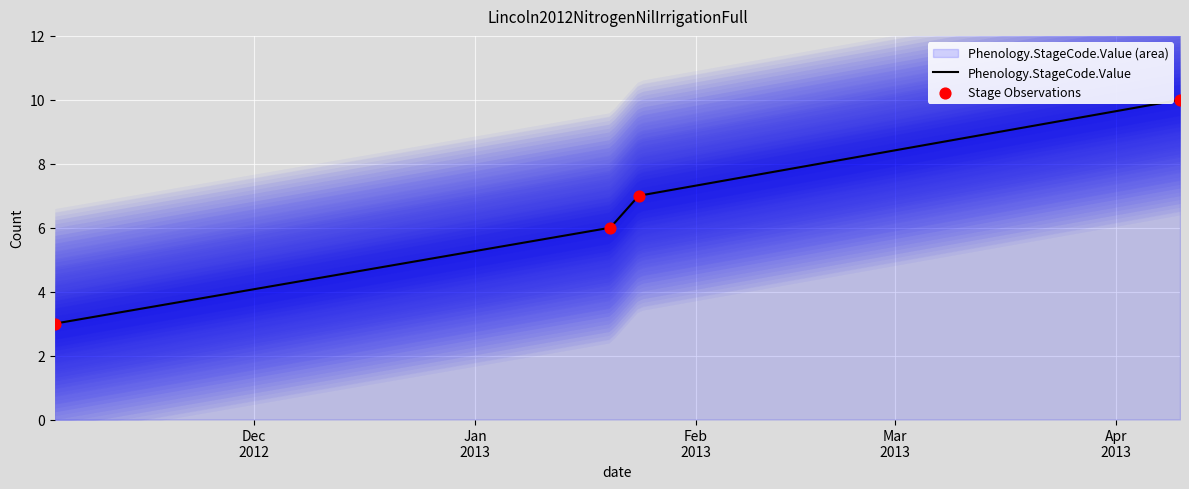

At how many categories does at least one series exceed 6?

2